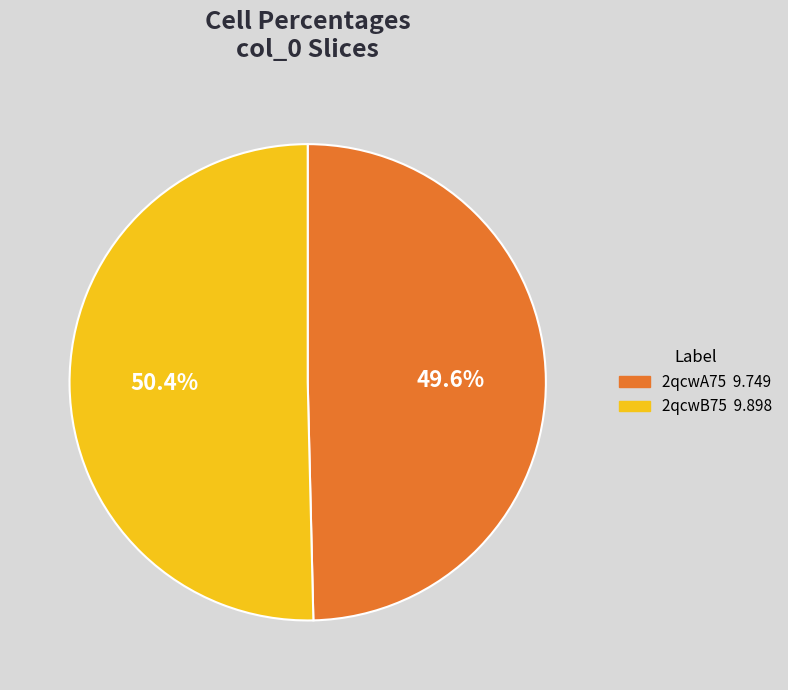

To the nearest percent, what is the difference between the largest and smallest slice percentages?

1%